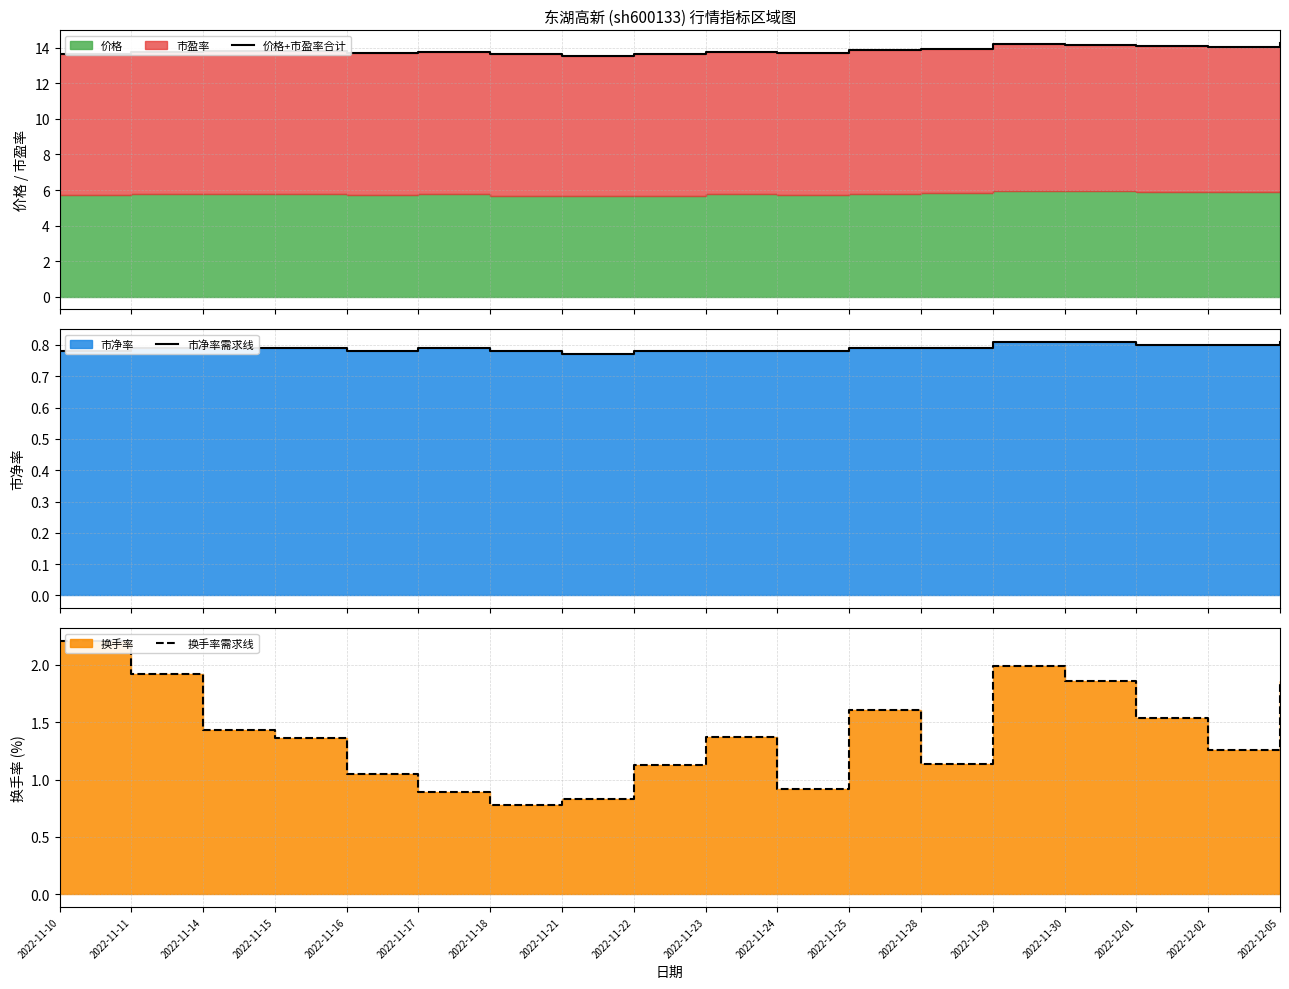

True or false: 换手率需求线 has a value of 3.8 at 2022-11-10.

False